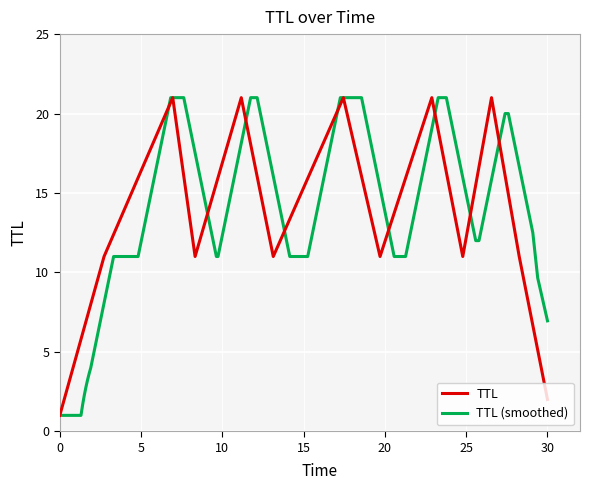

Rank the categories by value from highest to lowest.

6.949379083700478, 11.16553998272866, 17.44515981990844, 22.885564881842583, 26.55747684277594, 2.7253146660514176, 8.325068464037031, 13.13317464478314, 19.701264560688287, 24.789421265013516, 28.26125332992524, 30.00027707591653, 0.002285371068865061